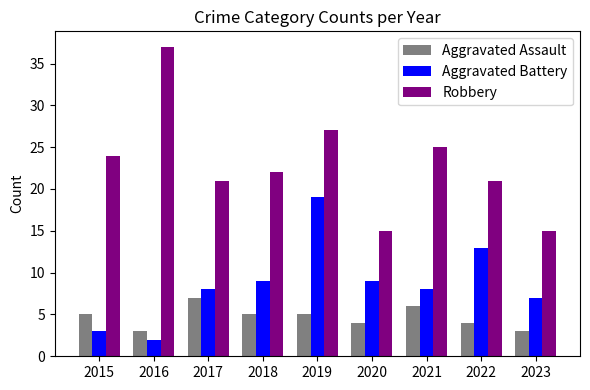

What is the maximum value for Aggravated Assault?

7